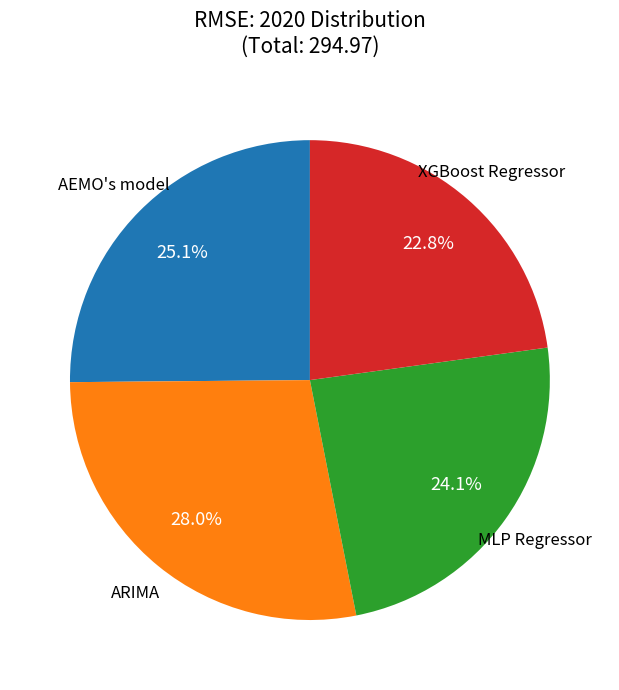

Is there a majority slice in this chart?

No